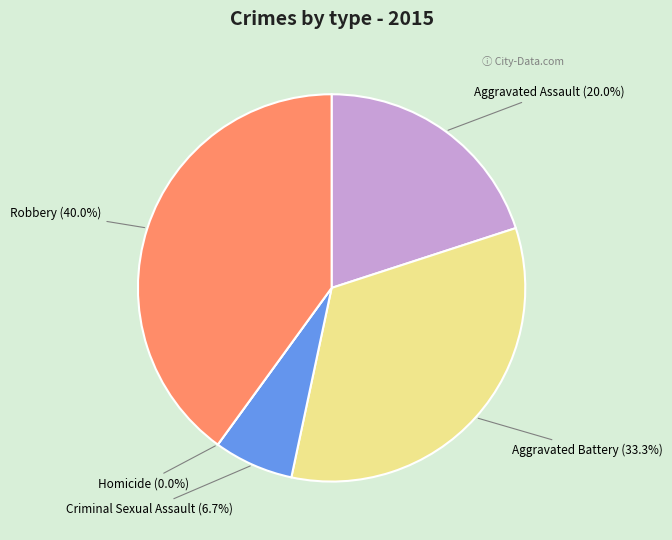

To the nearest percent, what is the difference between the Criminal Sexual Assault and Robbery slice percentages?

33%